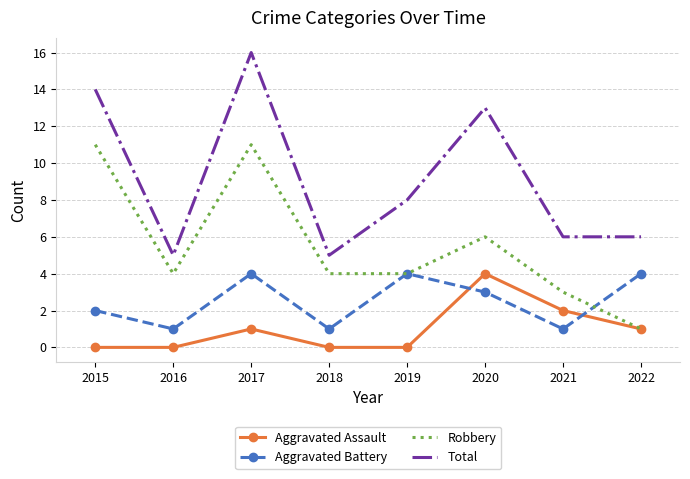

What is the difference between the highest and lowest values at 2018?

5